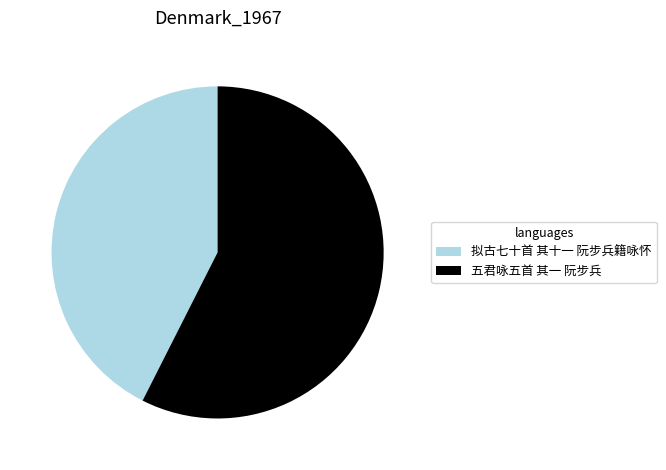

Rank the categories by value from lowest to highest.

拟古七十首 其十一 阮步兵籍咏怀, 五君咏五首 其一 阮步兵